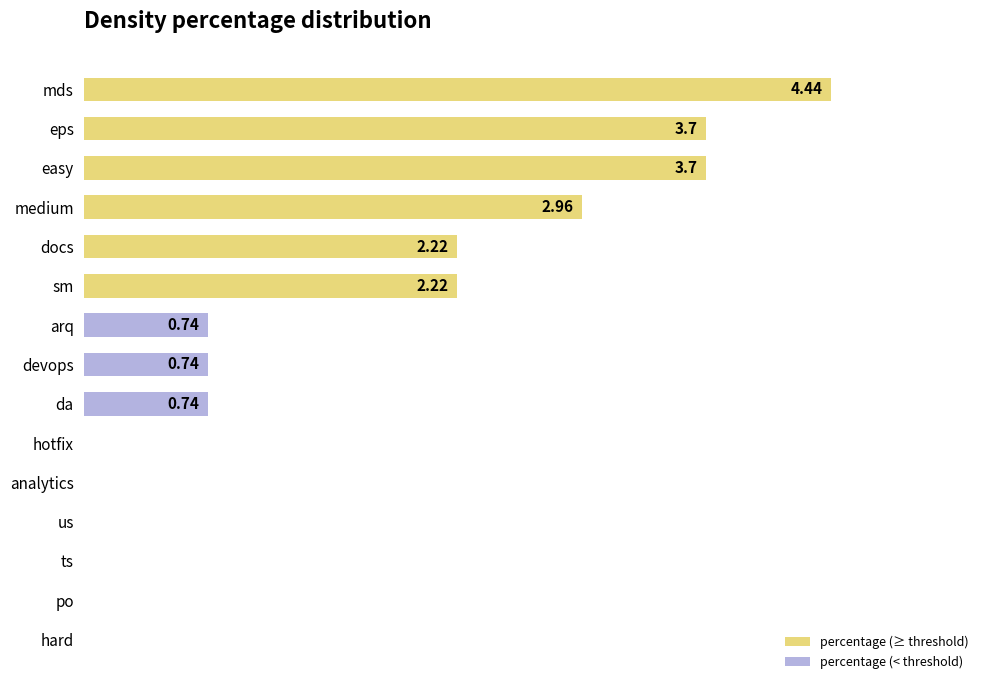

How many data points does each series have?

15